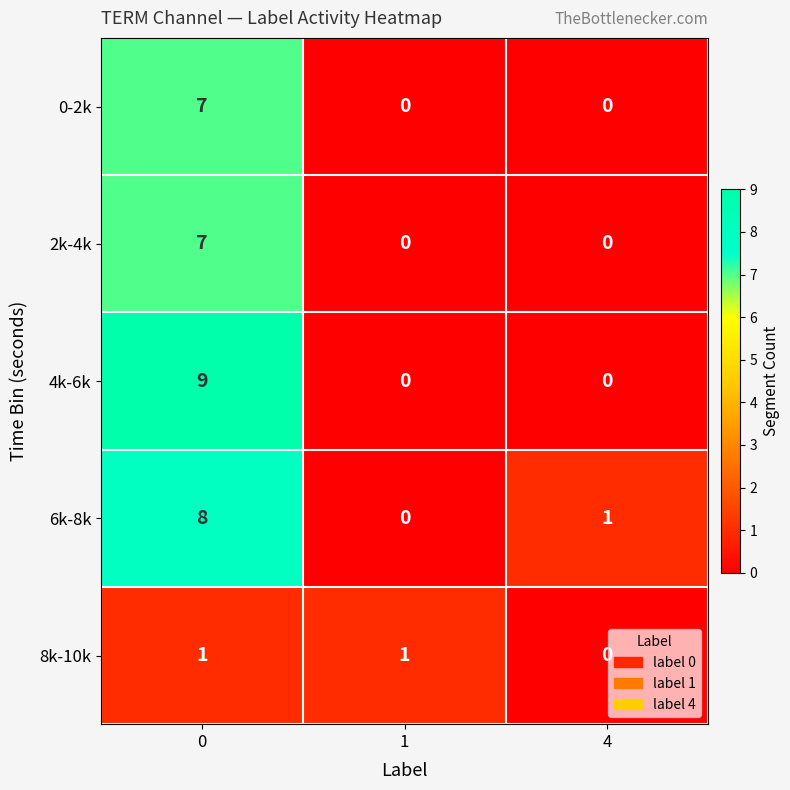

Is it true that 8k-10k equals -1 at 4?

False